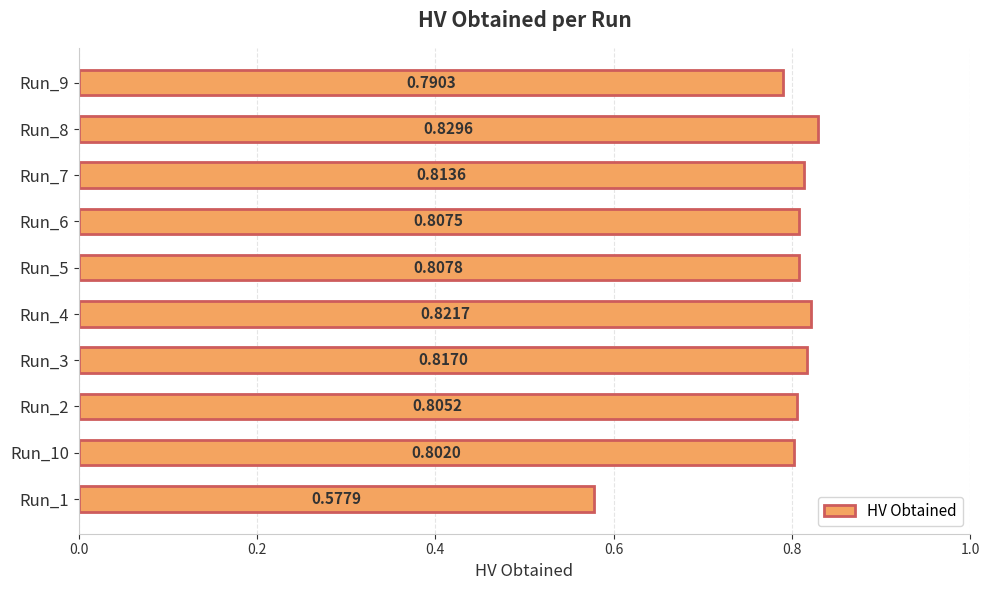

List the labels in order of value, largest first.

Run_8, Run_4, Run_3, Run_7, Run_5, Run_6, Run_2, Run_10, Run_9, Run_1